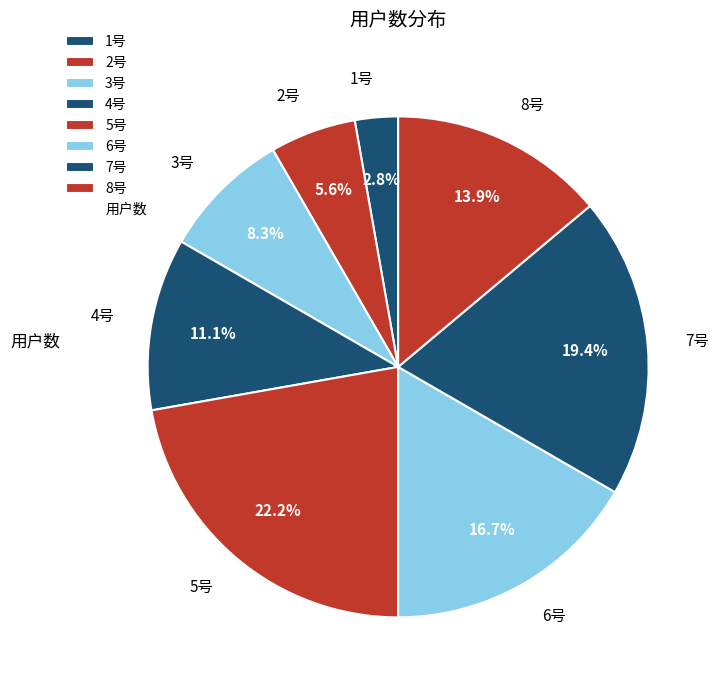

Is there any slice that represents more than half of the pie?

No